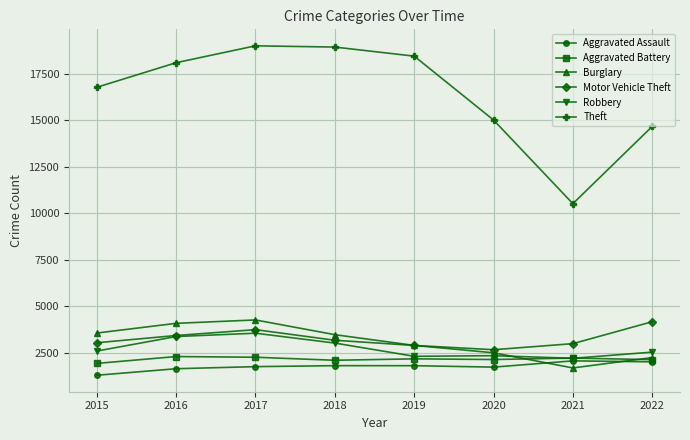

What is the maximum value for Aggravated Battery?

2295